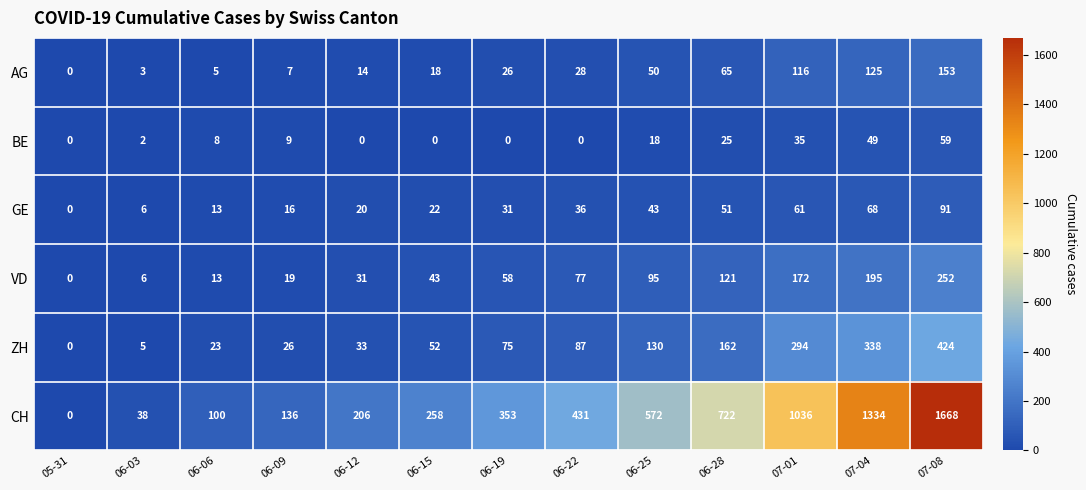

Which category has the highest value in the BE series?

07-08